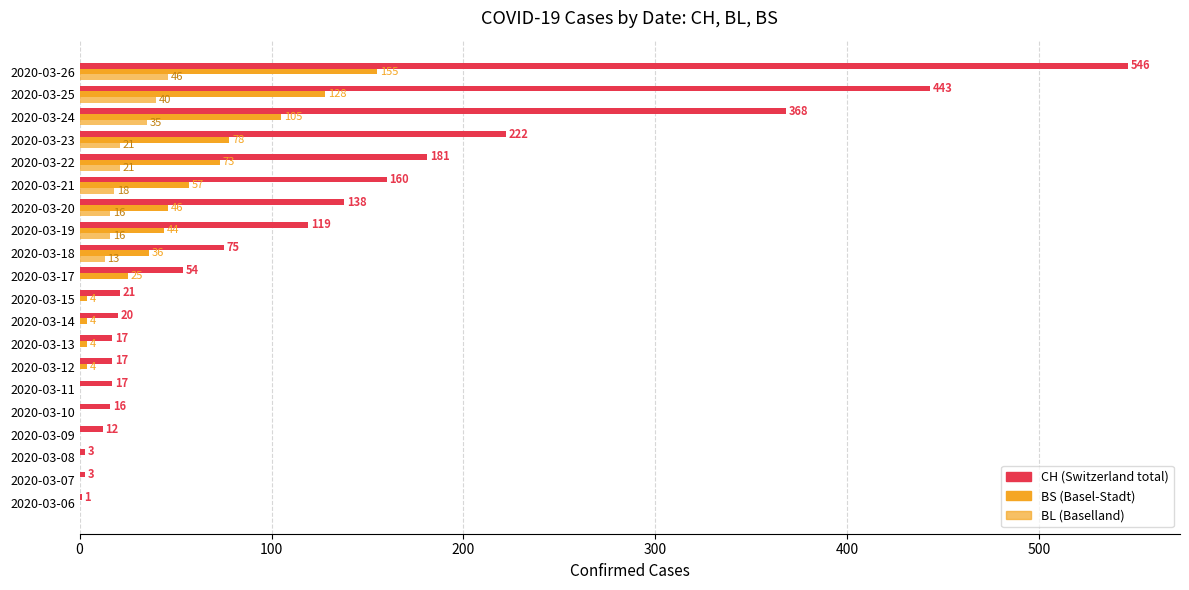

Count the number of categories in the chart.

20